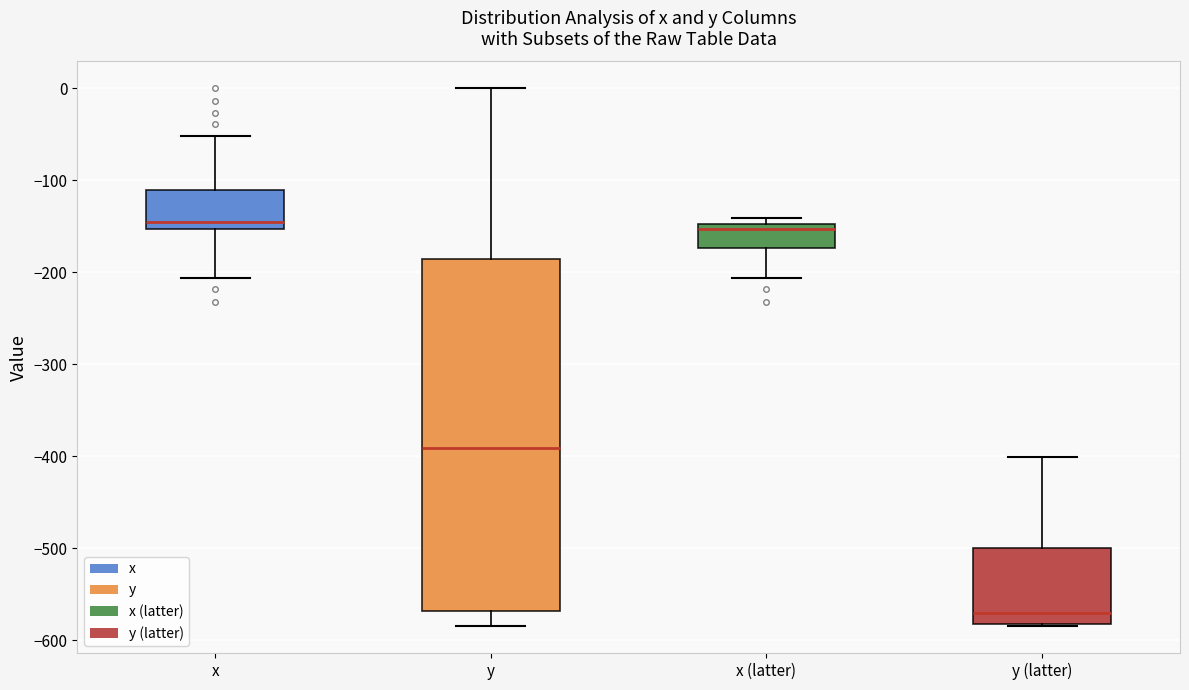

Which box's median line is the lowest?

y (latter)